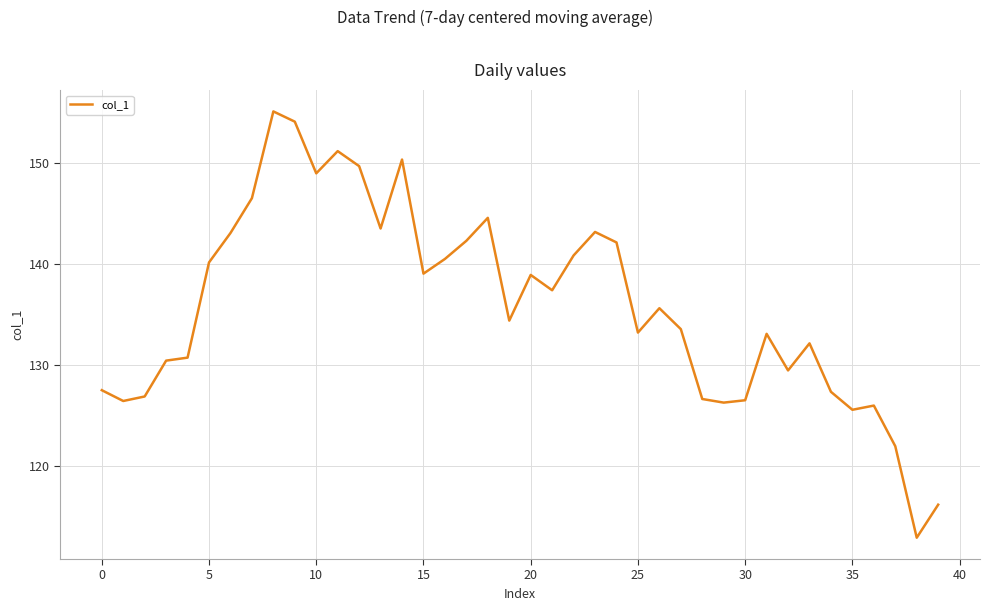

What is the difference between the maximum and minimum values?

42.3